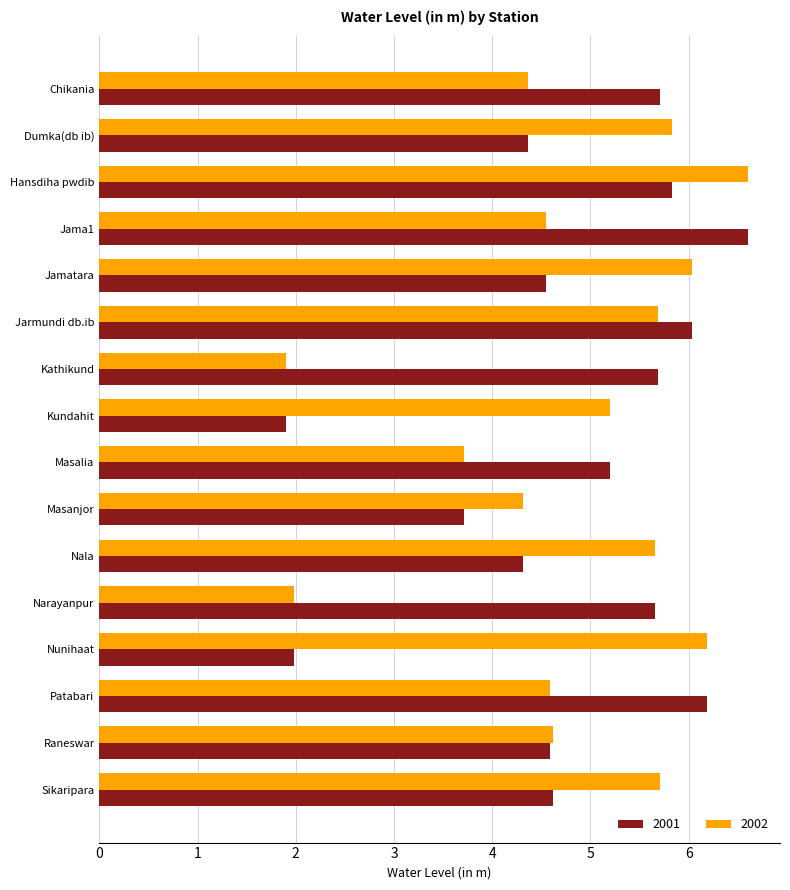

Which series changed the most between Dumka(db ib) and Jama1?

2001